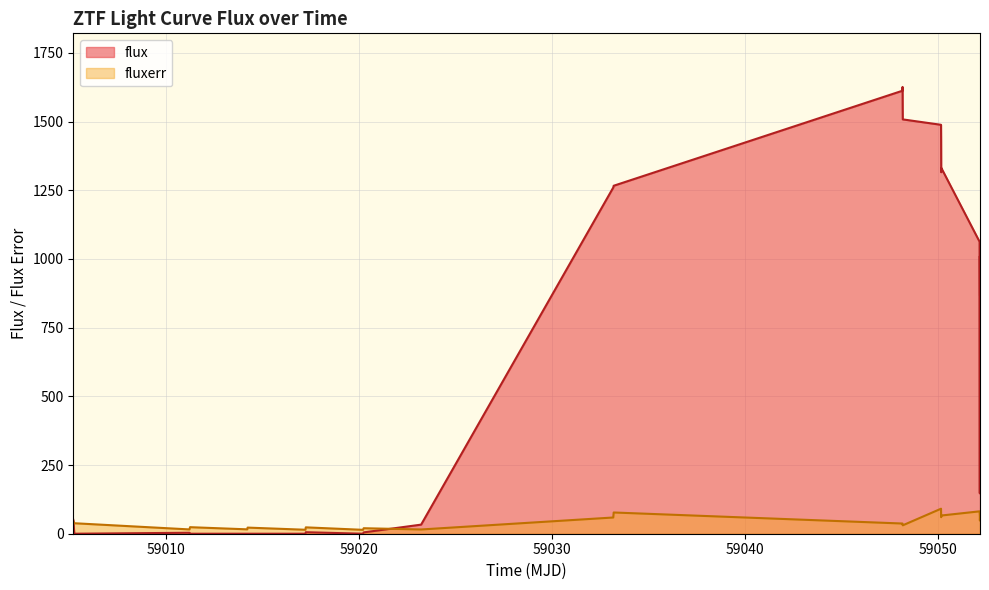

Reading right to left, list all the values displayed in this chart.

flux: 869.7	1010.7	146.9	1062.8	1331.5	1315.9	1432.4	1488.5	1508.1	1549.1	1626.3	1612.5	1266.6	1260.1	33.1	4.9	0.0	5.5	0.0	0.0	0.0	0.0	3.5	0.0	50.4
fluxerr: 55.8	47.9	66.0	81.5	66.3	62.3	60.3	91.0	30.6	32.1	33.0	37.1	77.3	59.0	15.5	20.0	14.2	23.2	14.5	22.3	16.0	23.8	15.7	38.2	44.5